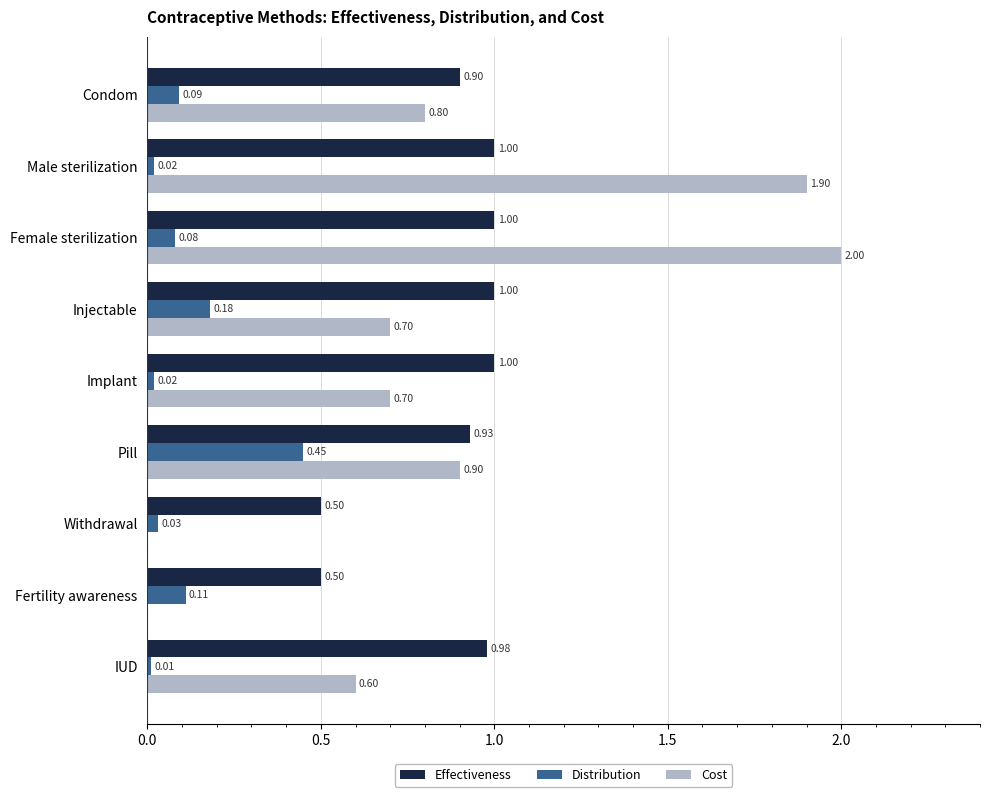

Which series has the widest spread of values?

Cost